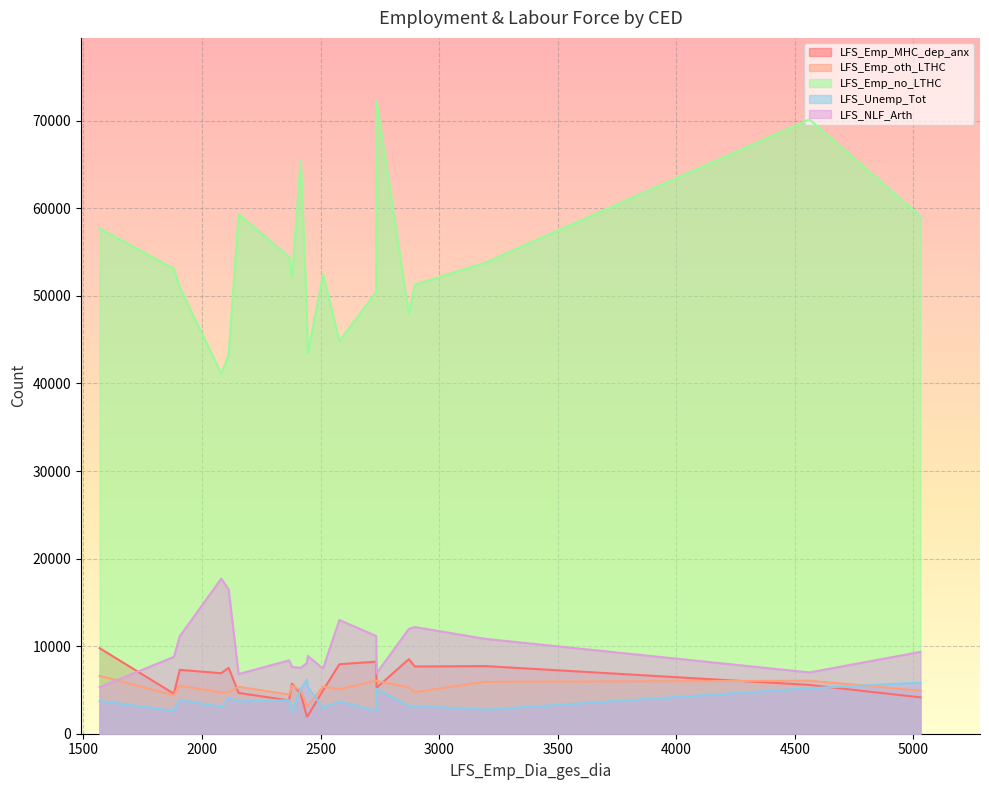

What is the highest value of the LFS_Unemp_Tot series?

6168